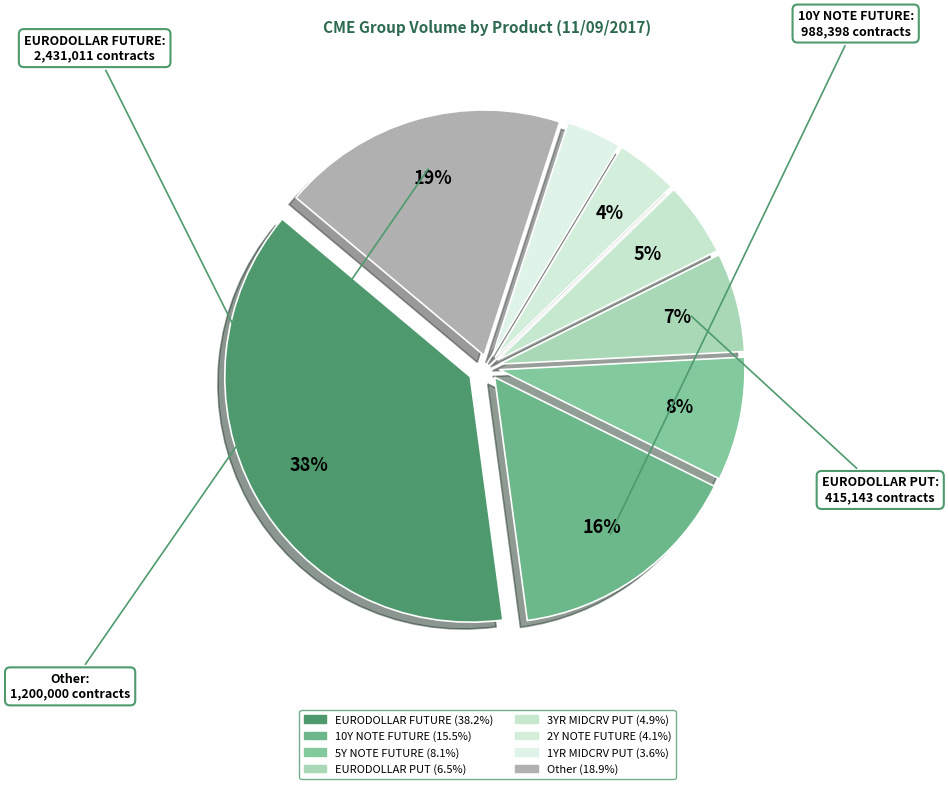

Count the number of slices in the pie.

8